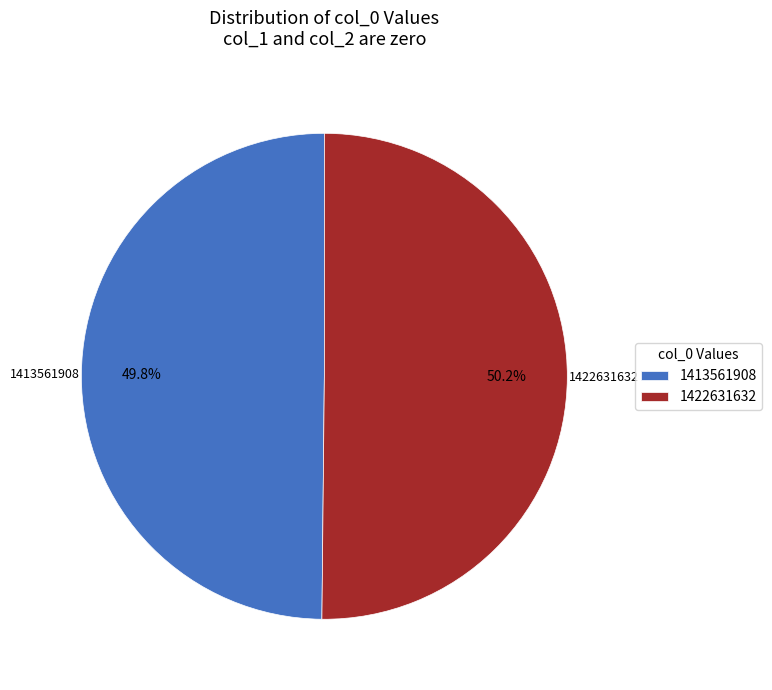

What is the ratio of the value at 1413561908 to the value at 1422631632?

1.0